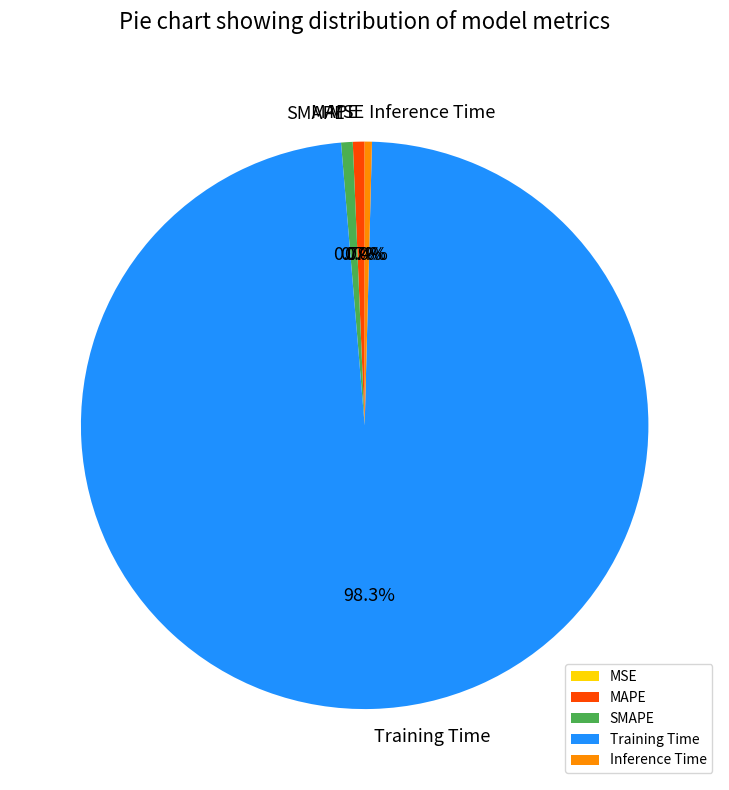

The Inference Time slice represents 11% of the pie. True or false?

False